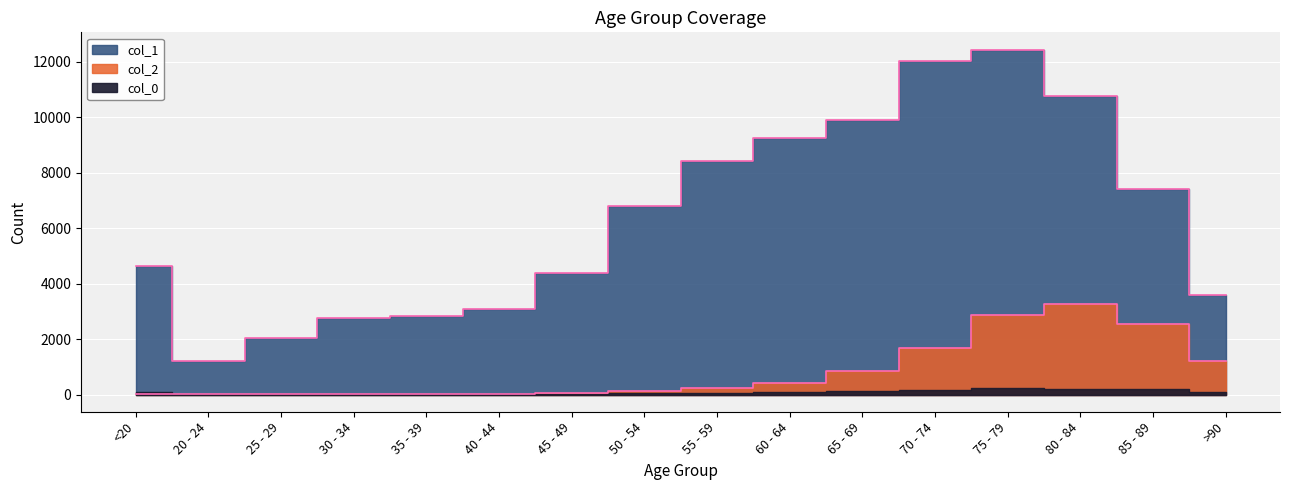

Reading right to left, extract all data points from this chart.

col_1: 3604	7417	10764	12434	12018	9883	9236	8400	6803	4396	3078	2814	2765	2038	1191	4641
col_2: 1224	2548	3273	2848	1690	850	426	227	126	47	24	18	17	3	4	18